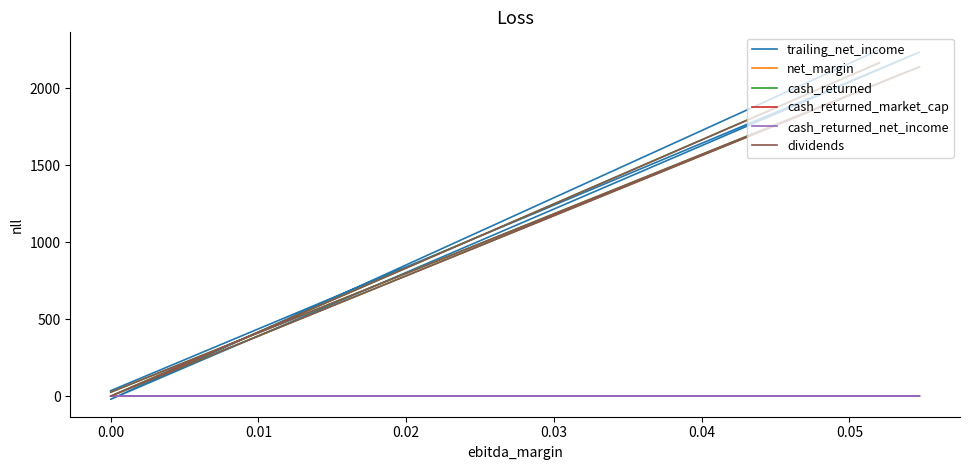

How many series are shown in this chart?

6